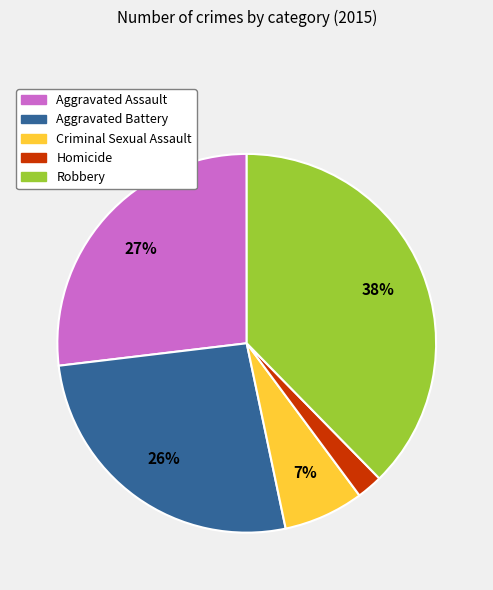

To the nearest percent, what is the combined percentage of Robbery and Aggravated Battery?

64%